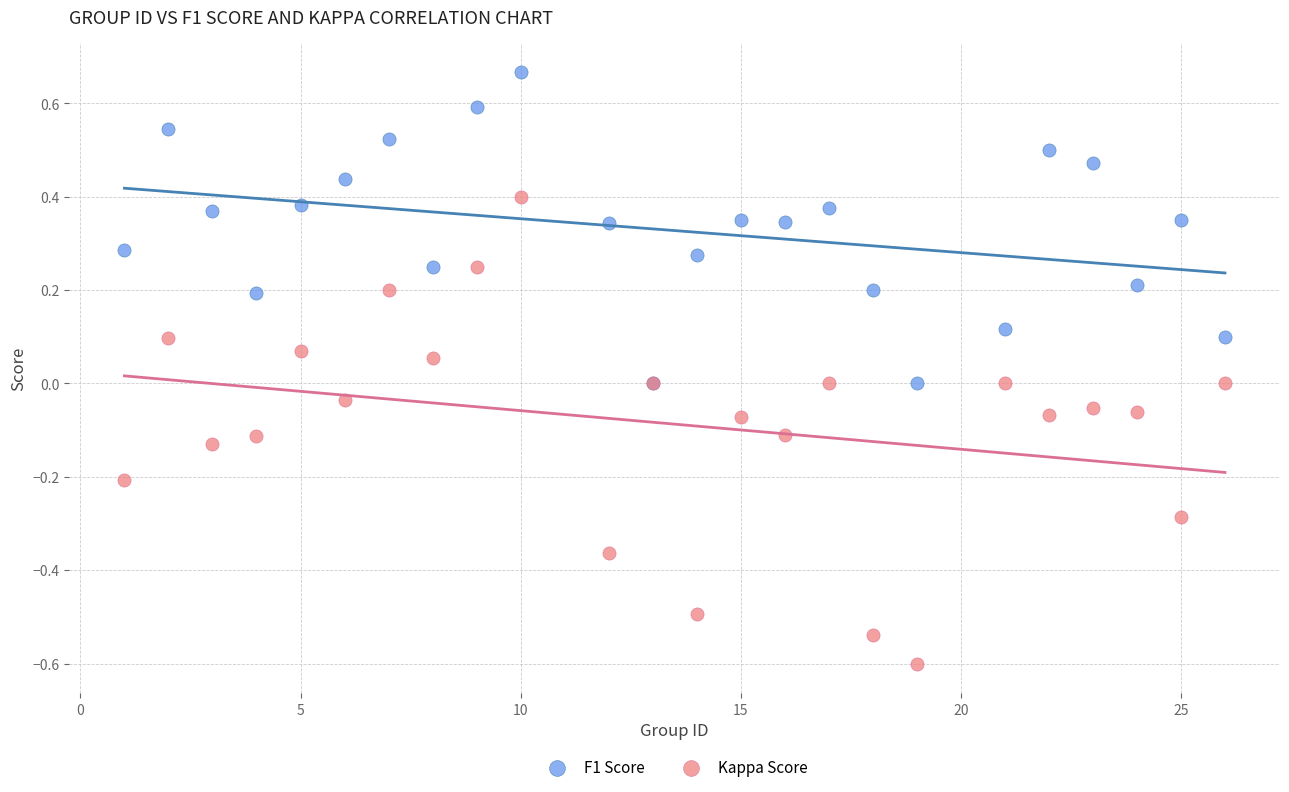

What are all the series names shown in the legend?

F1 Score, Kappa Score